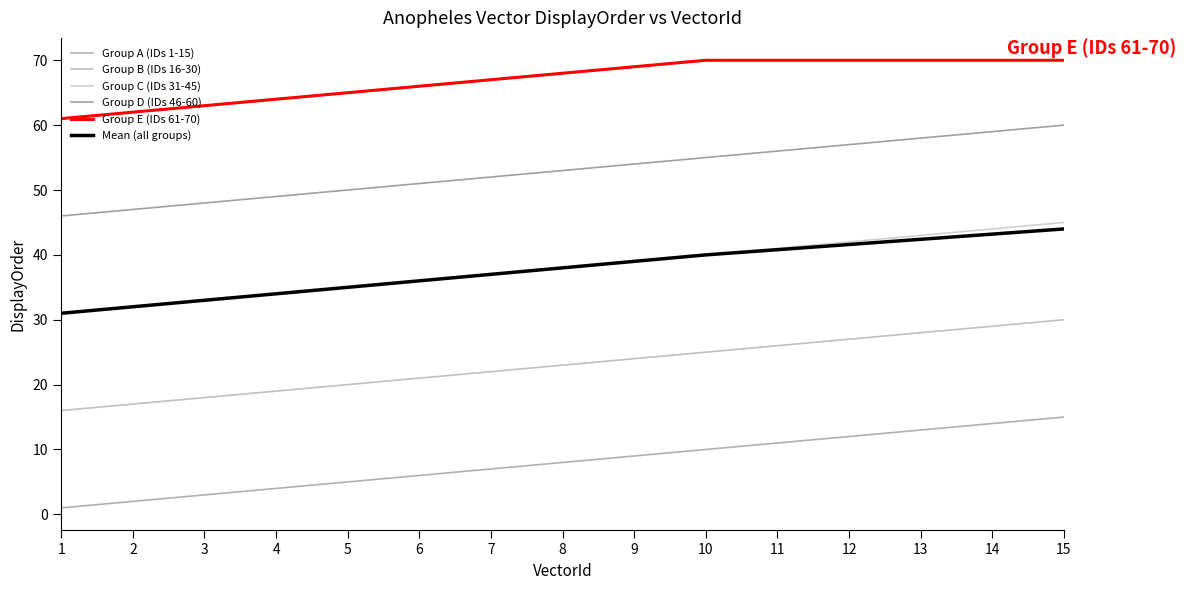

Between 1 and 2, which series saw the biggest shift?

Group A (IDs 1-15)